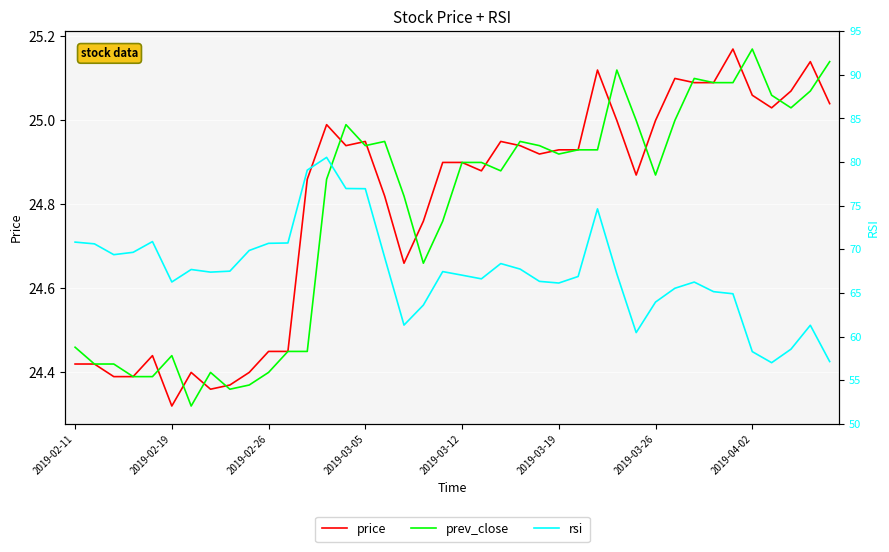

Which has a higher value, 23 or 36?

36